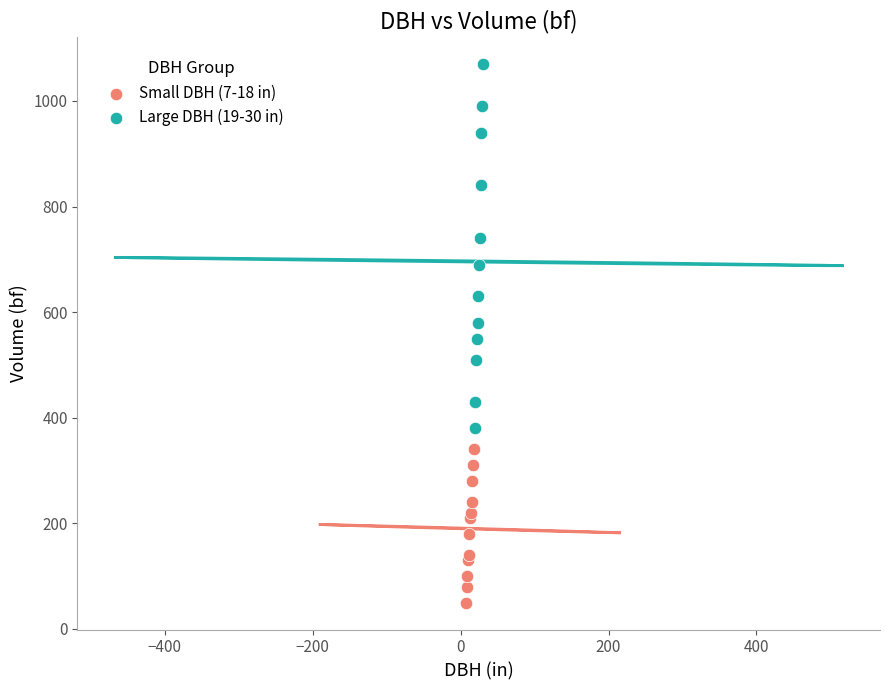

What are all the series names shown in the legend?

Small DBH (7-18 in), Large DBH (19-30 in)